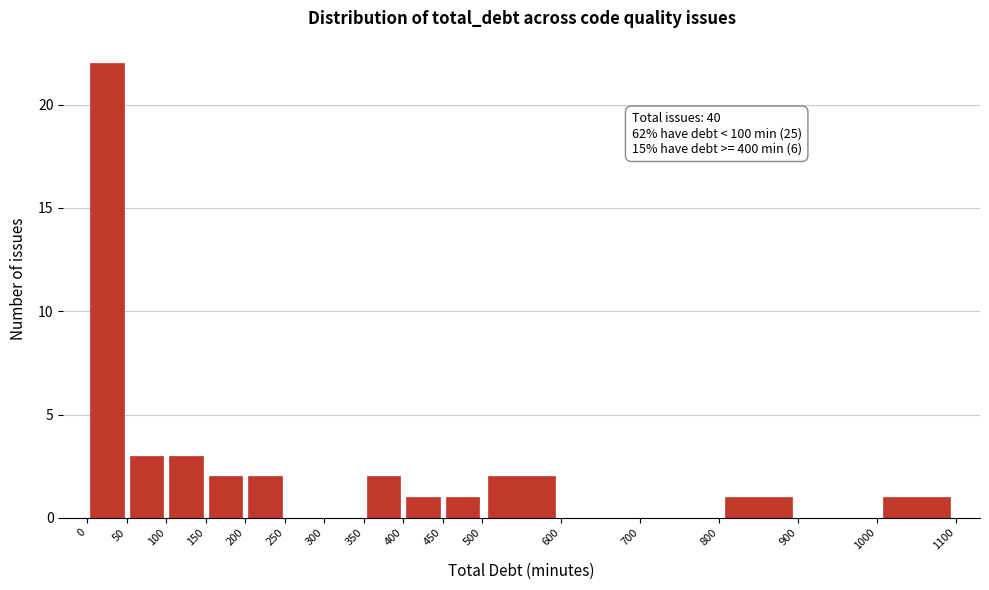

Over which range of the x-axis is the bar tallest?

0 to 50